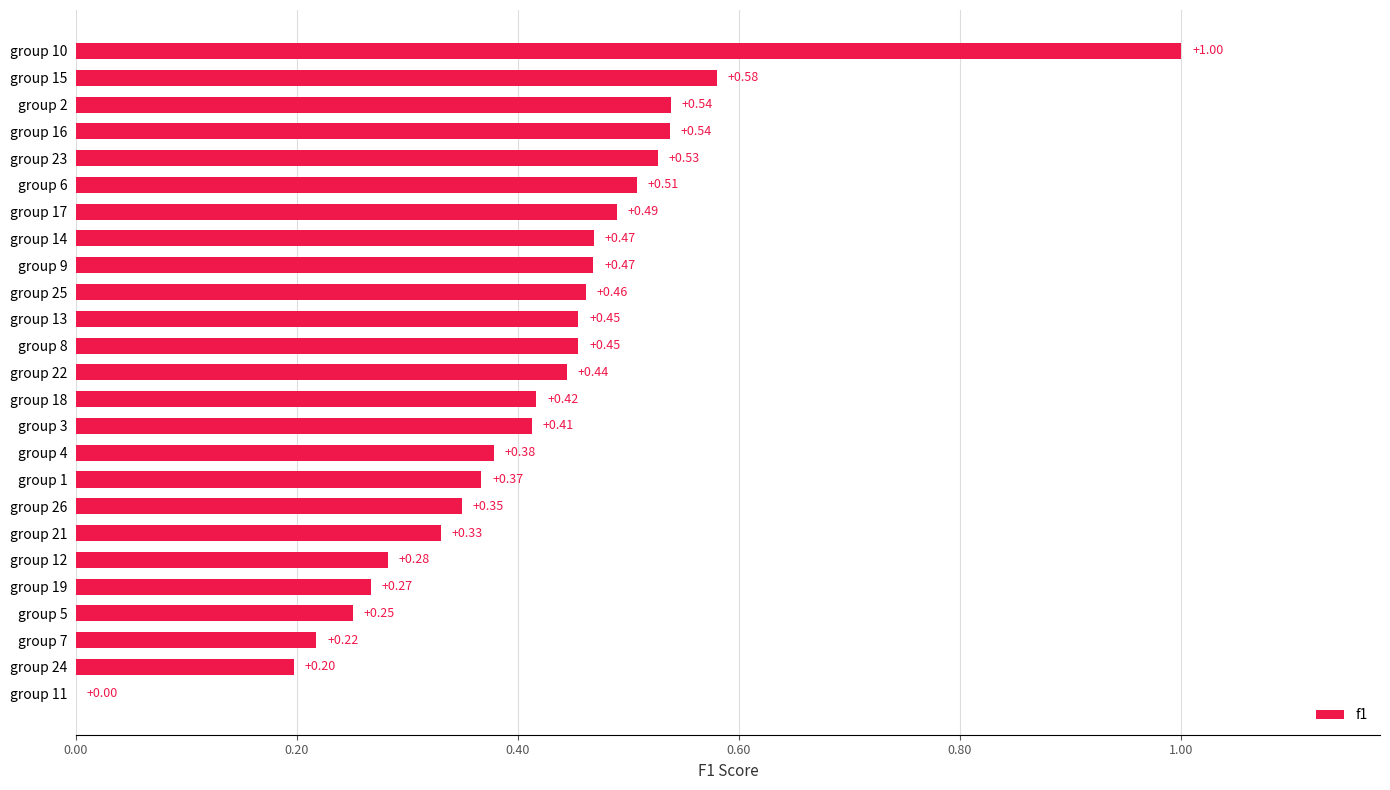

What is the change in value from group 11 to group 8?

+0.5